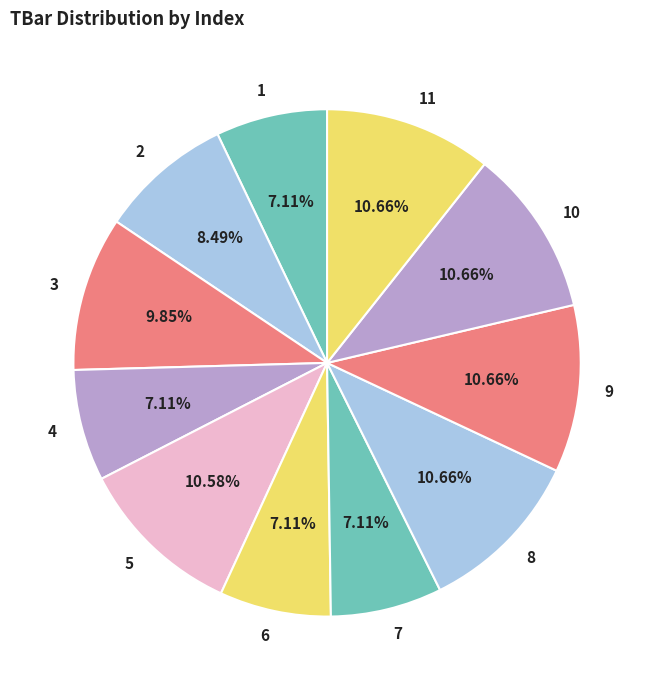

Do 8 and 4 together represent more than half of the pie?

No